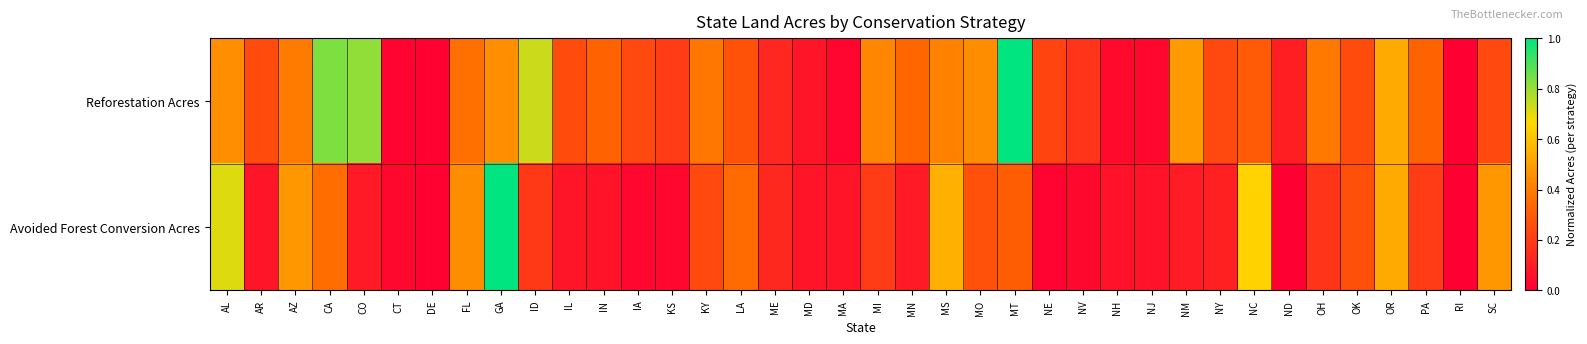

Which series changed the most between OK and SC?

Avoided Forest Conversion Acres